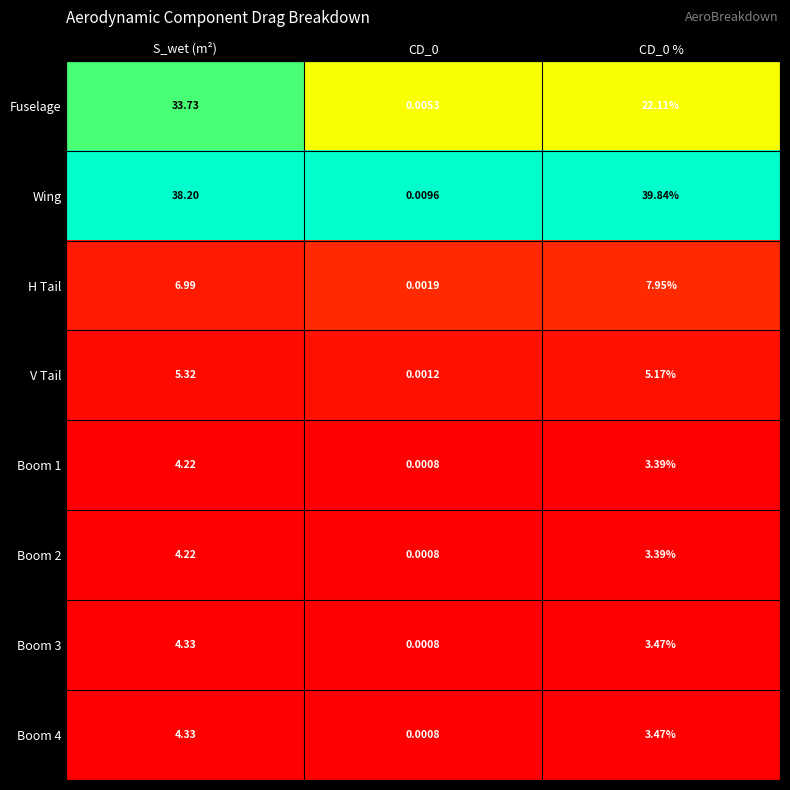

Between CD_0 and CD_0 %, which series saw the biggest shift?

Wing